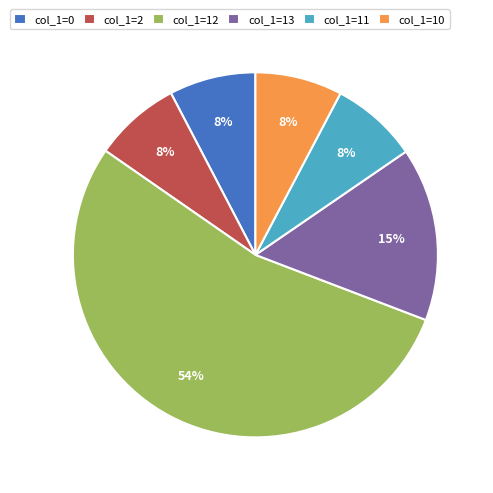

Which category accounts for the majority?

col_1=12